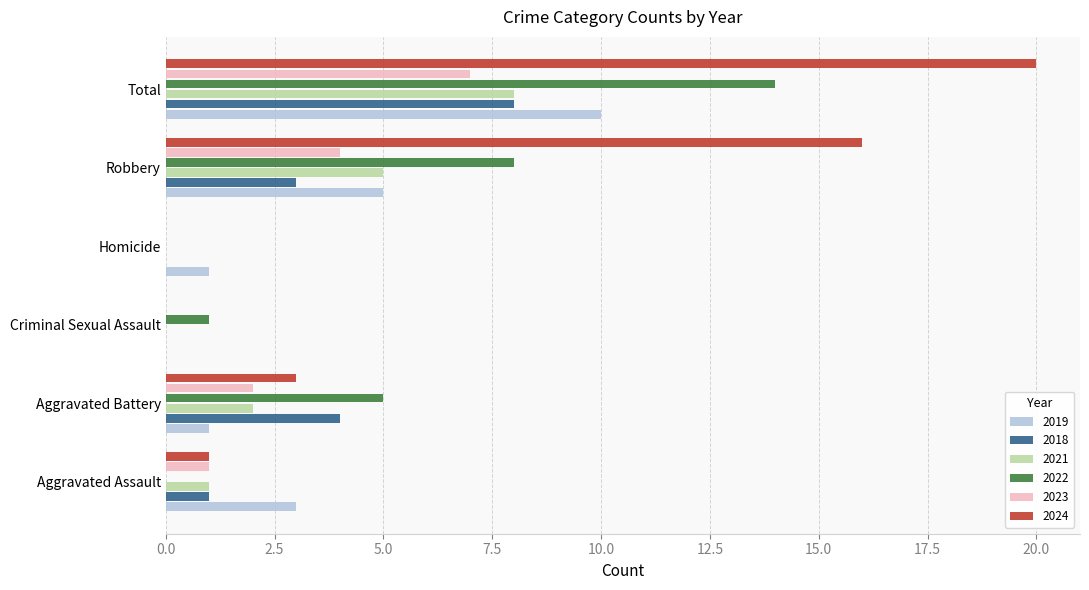

What is the maximum value shown in the chart?

20